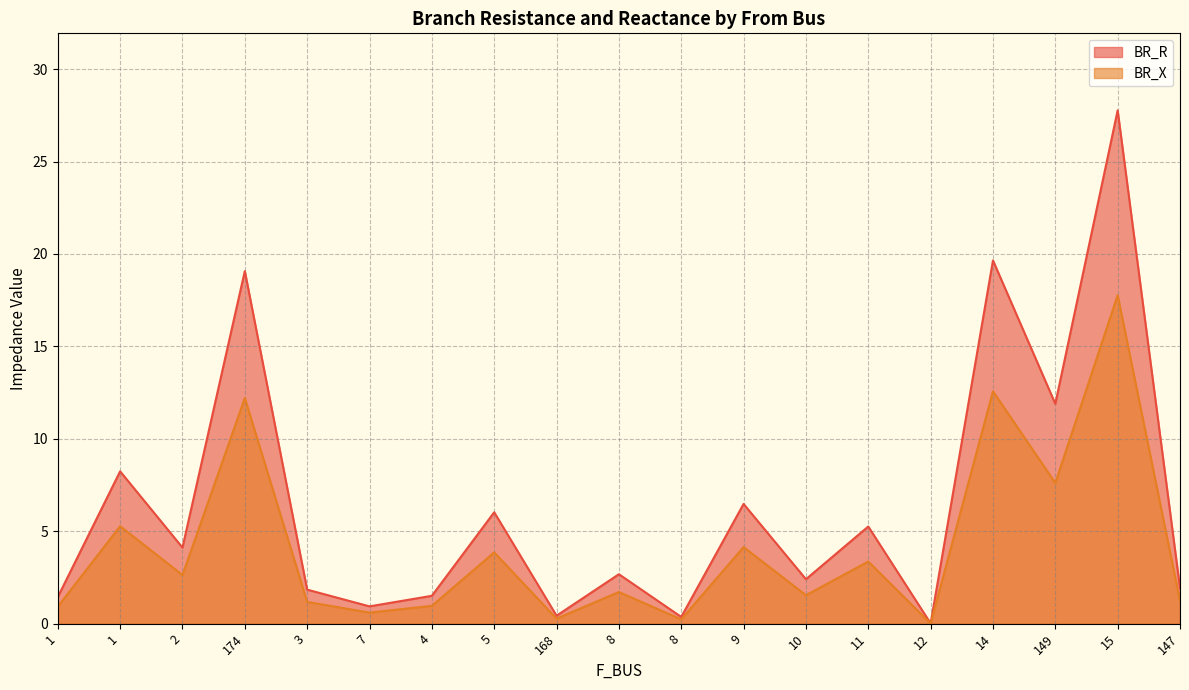

Which series has the widest spread of values?

BR_R